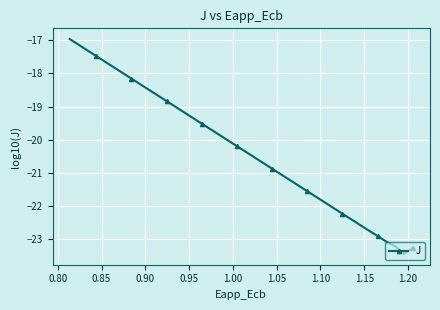

What is the maximum value shown in the chart?

-17.0